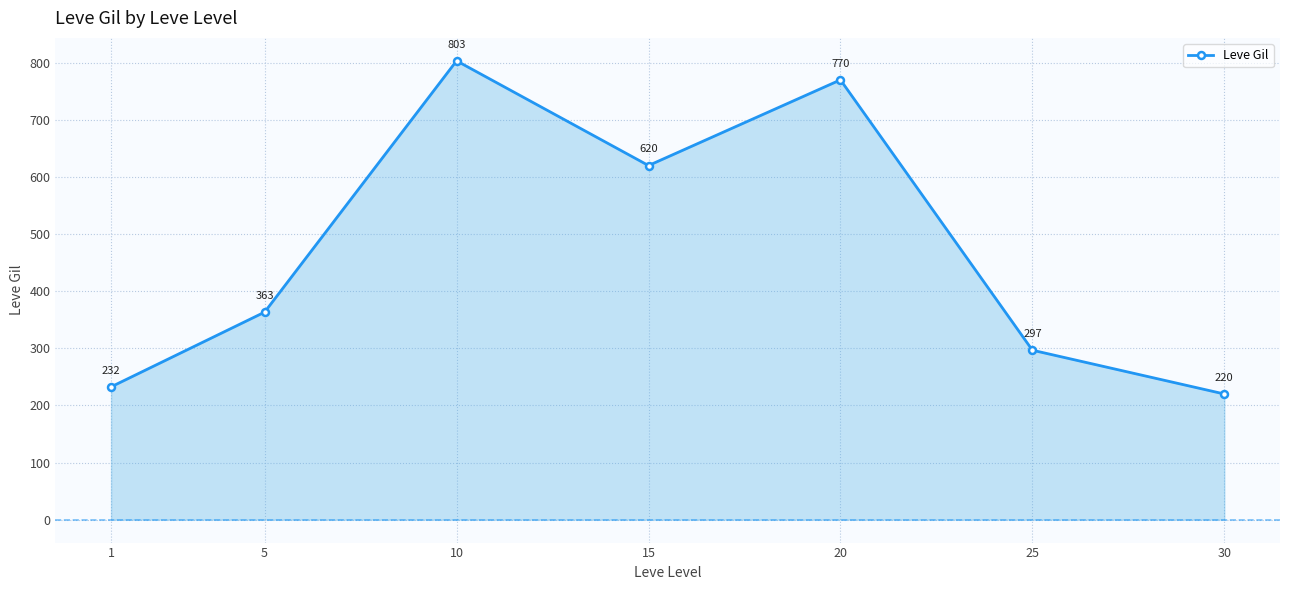

List the labels in order of value, smallest first.

30, 1, 25, 5, 15, 20, 10